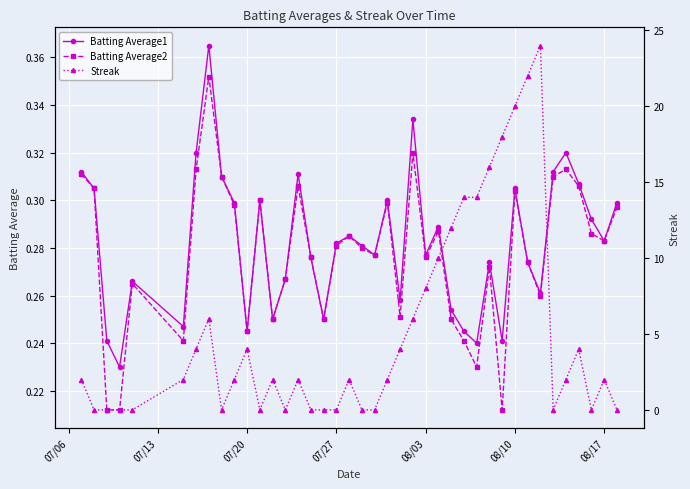

Count the number of categories in the chart.

40